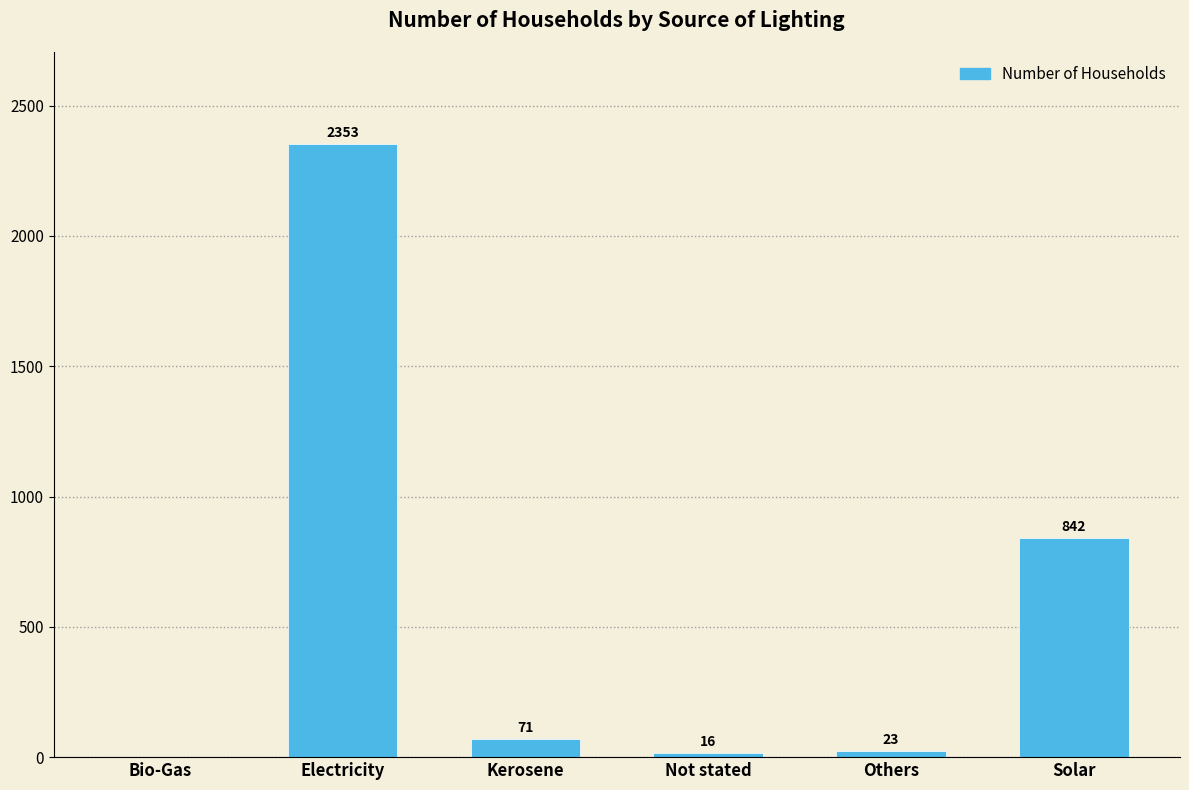

Where is the data nearest to the value 1176?

Solar